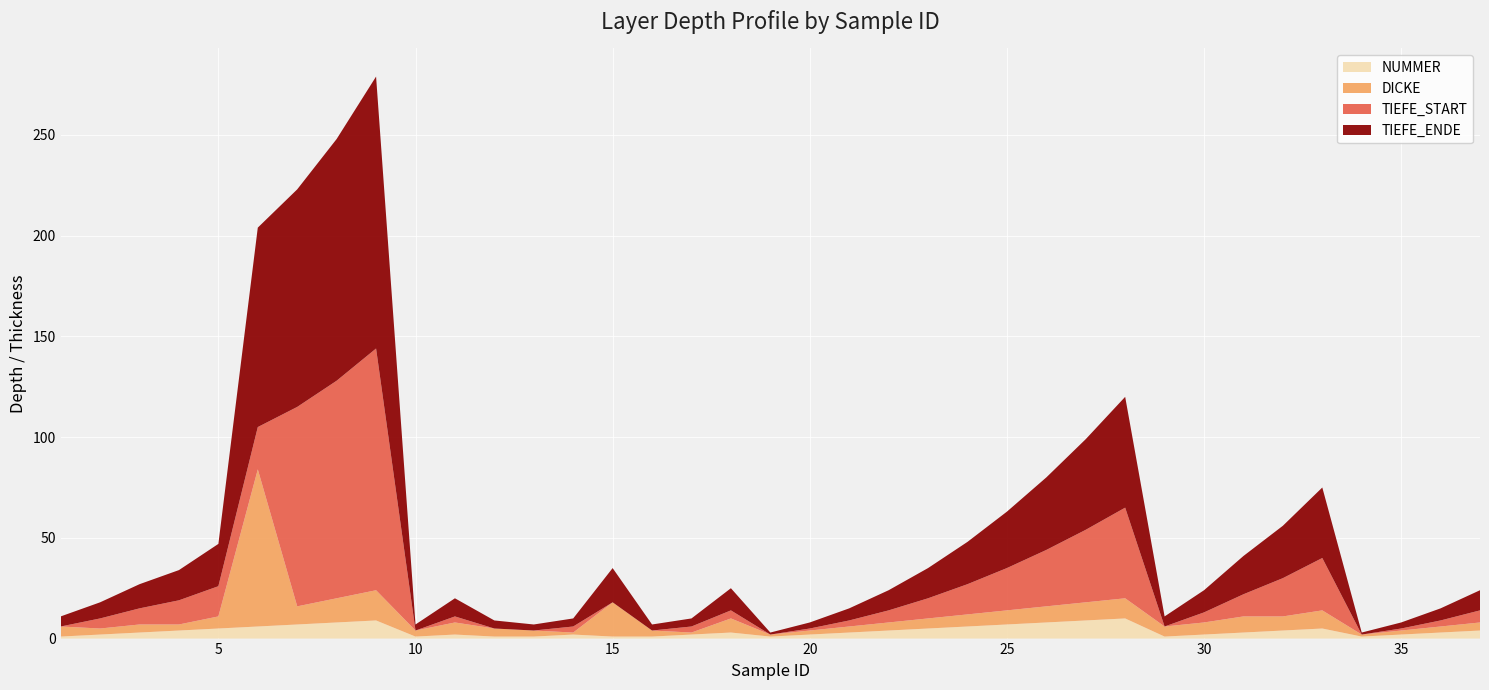

Reading left to right, what are all the values shown in this chart?

TIEFE_ENDE: 1=5	2=8	3=12	4=15	5=21	6=99	7=108	8=120	9=135	10=3	11=9	12=4	13=3	14=4	15=17	16=3	17=4	18=11	19=1	20=3	21=6	22=10	23=15	24=21	25=28	26=36	27=45	28=55	29=5	30=11	31=19	32=26	33=35	34=1	35=3	36=6	37=10
TIEFE_START: 1=0	2=5	3=8	4=12	5=15	6=21	7=99	8=108	9=120	10=0	11=3	12=0	13=0	14=3	15=0	16=0	17=3	18=4	19=0	20=1	21=3	22=6	23=10	24=15	25=21	26=28	27=36	28=45	29=0	30=5	31=11	32=19	33=26	34=0	35=1	36=3	37=6
DICKE: 1=5	2=3	3=4	4=3	5=6	6=78	7=9	8=12	9=15	10=3	11=6	12=4	13=3	14=1	15=17	16=3	17=1	18=7	19=1	20=2	21=3	22=4	23=5	24=6	25=7	26=8	27=9	28=10	29=5	30=6	31=8	32=7	33=9	34=1	35=2	36=3	37=4
NUMMER: 1=1	2=2	3=3	4=4	5=5	6=6	7=7	8=8	9=9	10=1	11=2	12=1	13=1	14=2	15=1	16=1	17=2	18=3	19=1	20=2	21=3	22=4	23=5	24=6	25=7	26=8	27=9	28=10	29=1	30=2	31=3	32=4	33=5	34=1	35=2	36=3	37=4